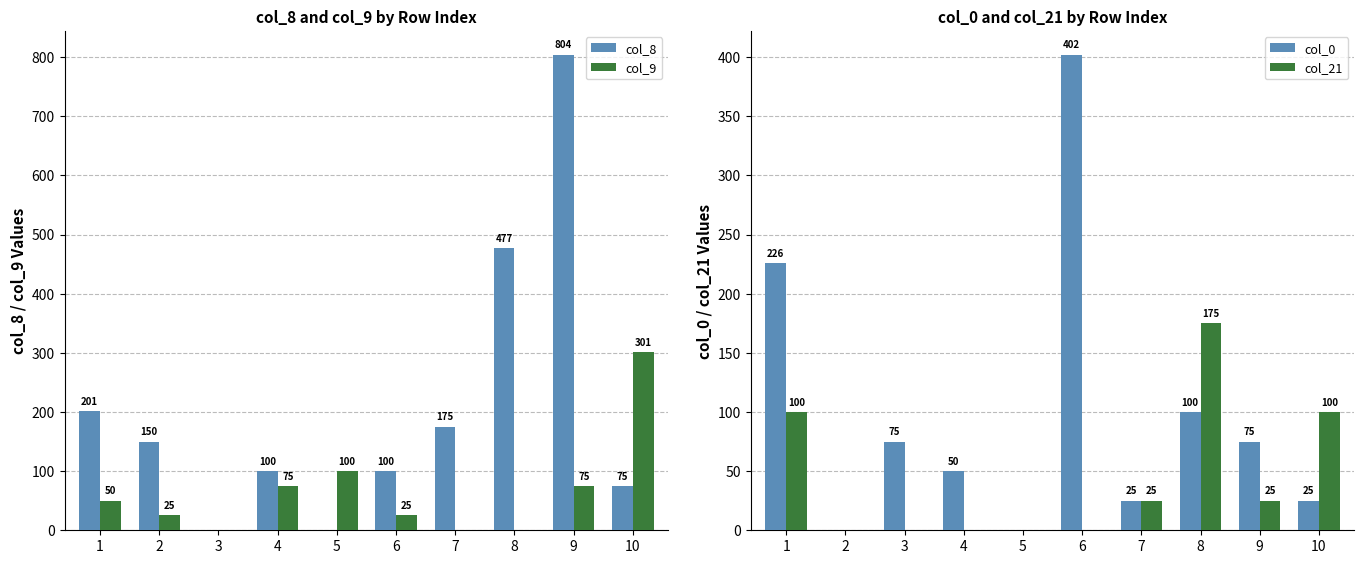

How many values in the col_0 series exceed 75?

3